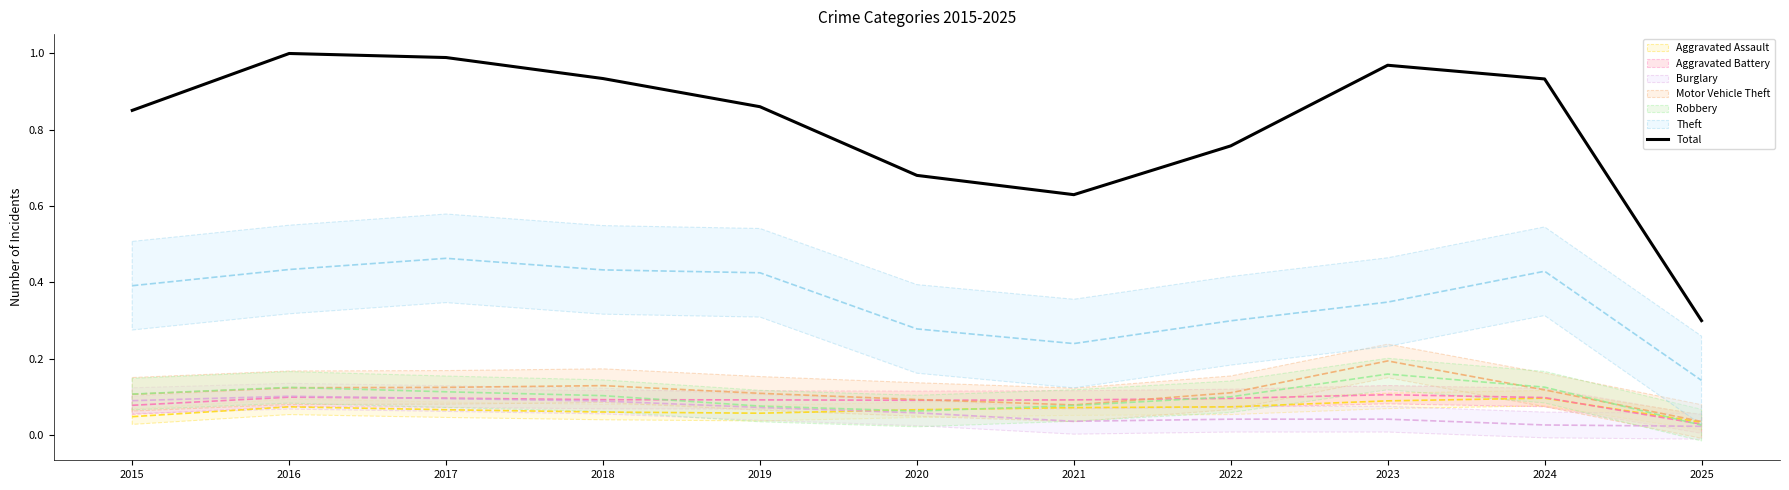

What is the change in value from 2017 to 2018?

-0.1